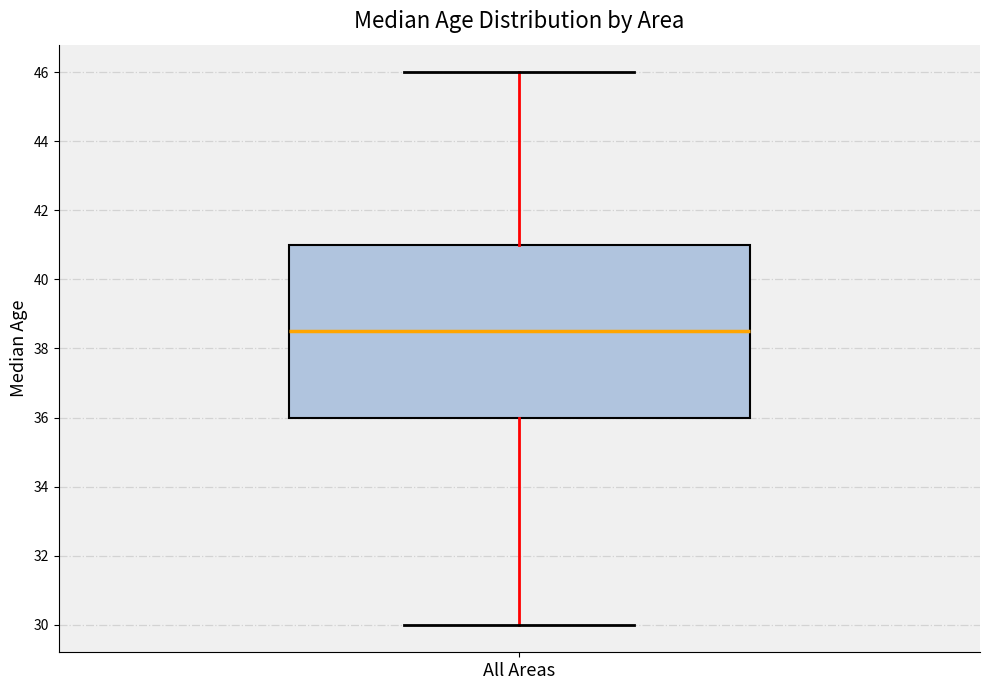

Where is the lower edge of the box for All Areas on the y-axis? The values are not printed on the chart, so give them approximately, as read against the axis.

36.0